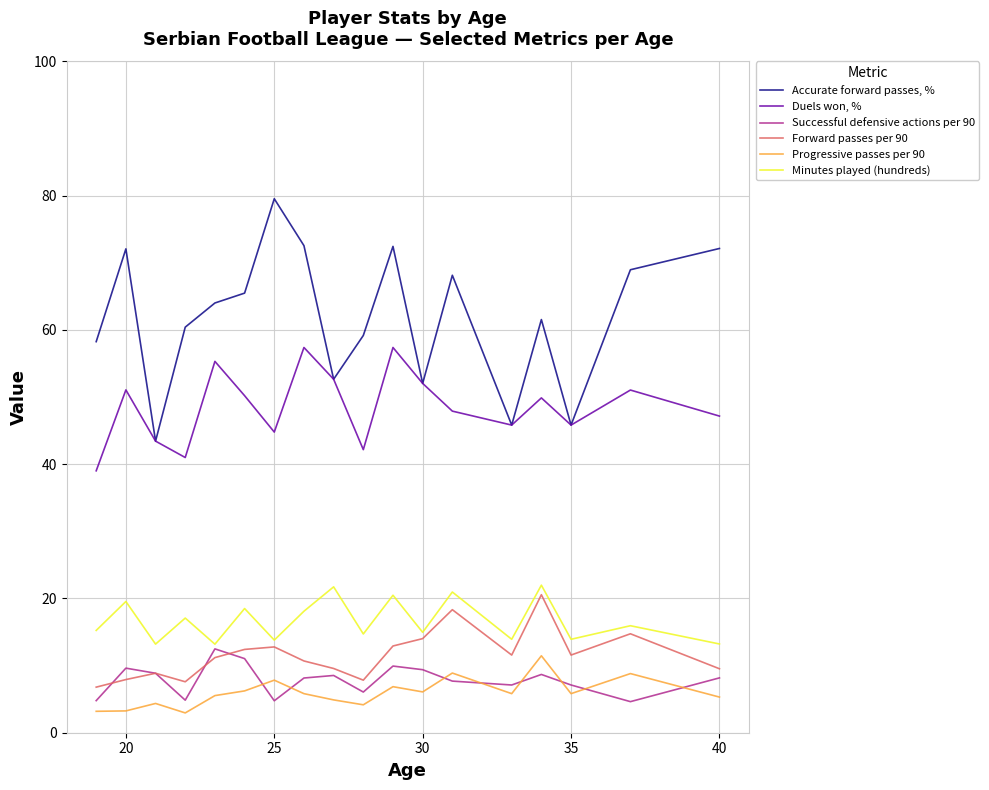

What is the minimum value shown in the chart?

3.0